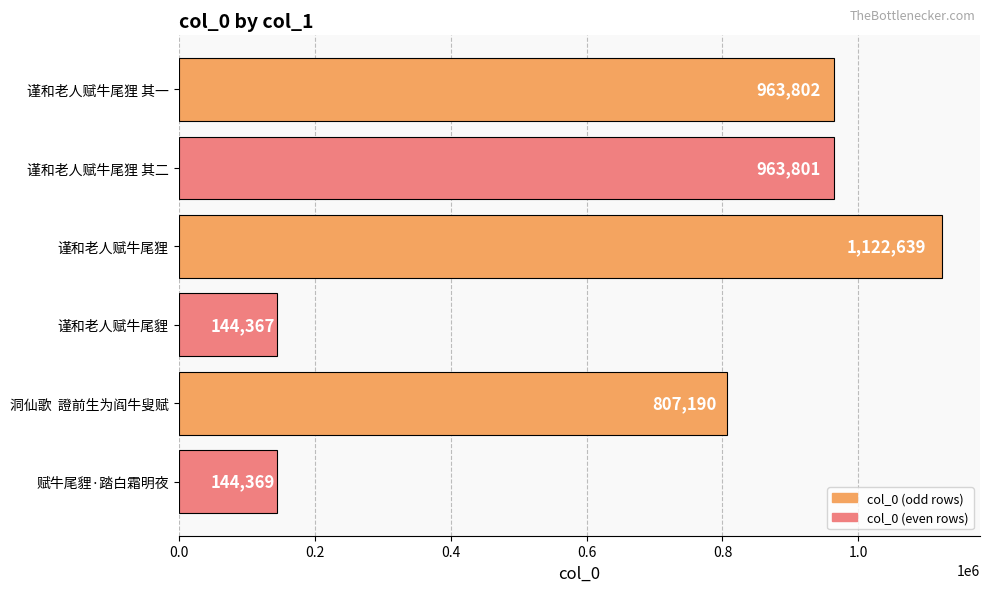

What is the difference between the second highest and second lowest values?

819433